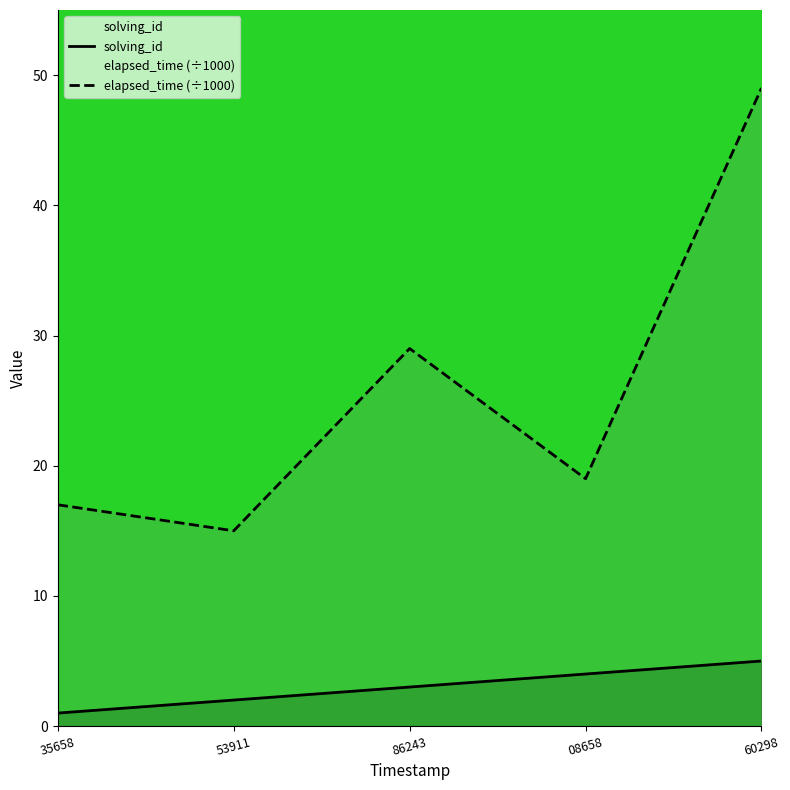

What is the difference between the maximum and minimum values in the solving_id series?

4